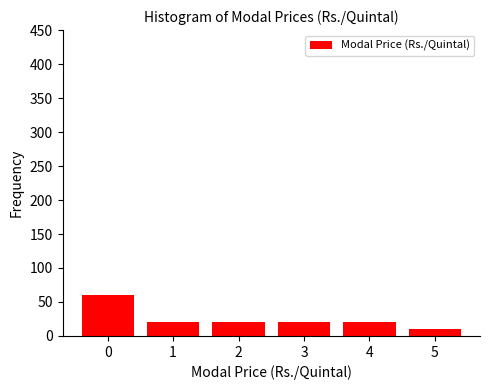

Reading left to right, list all the values displayed in this chart.

60	20	20	20	20	10